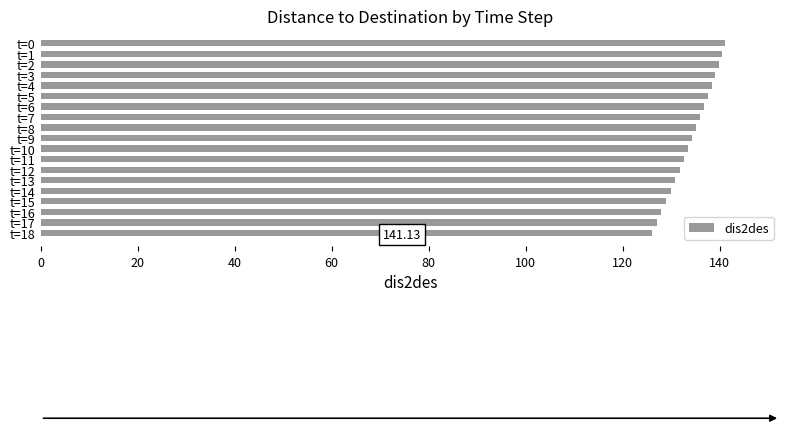

What is the greatest value displayed?

141.1